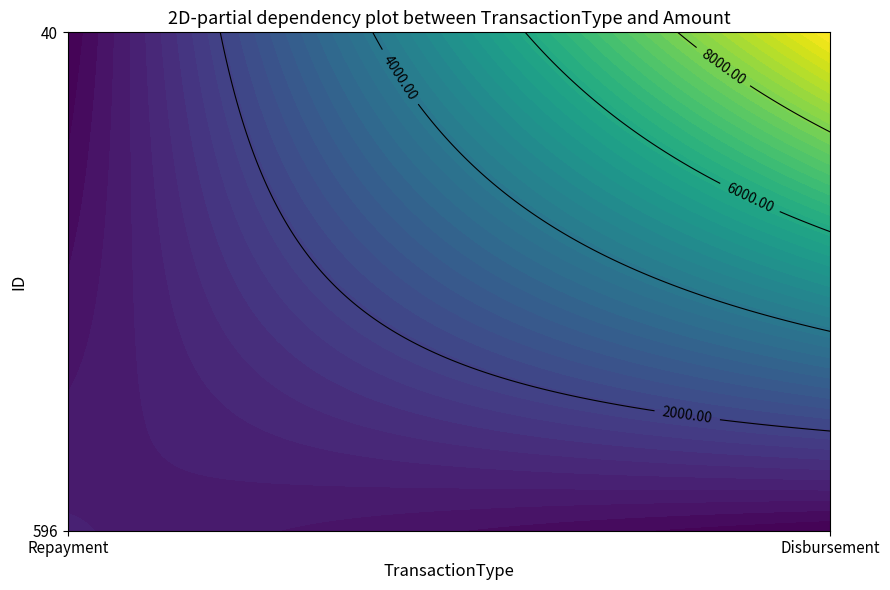

List the series in order of their overall mean, highest first.

40, 596